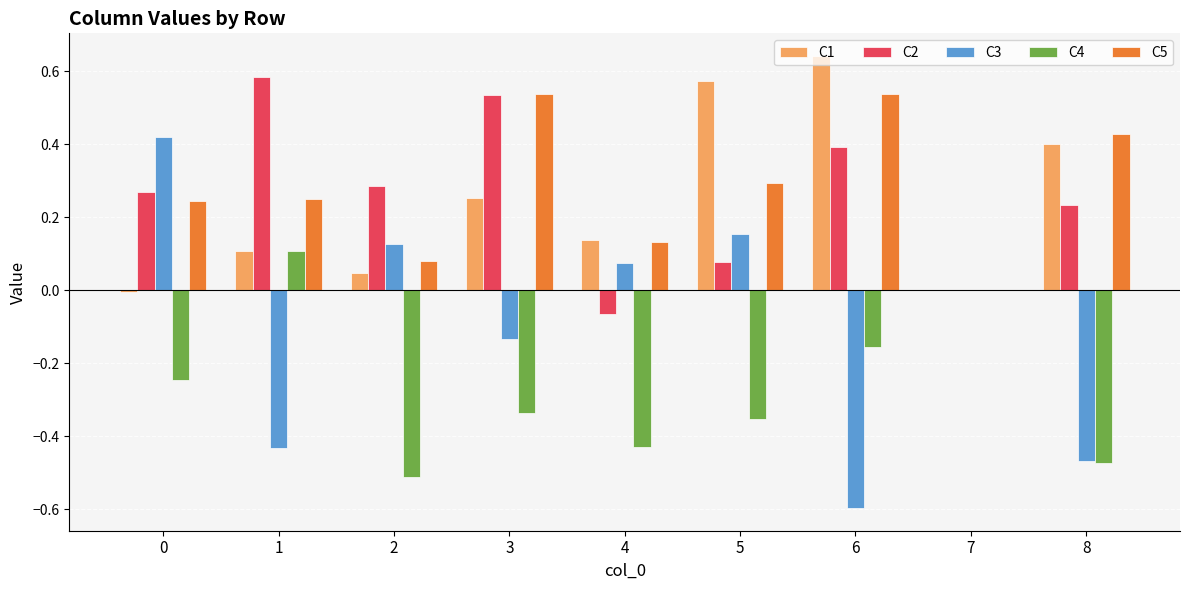

How many groups of bars are there?

9